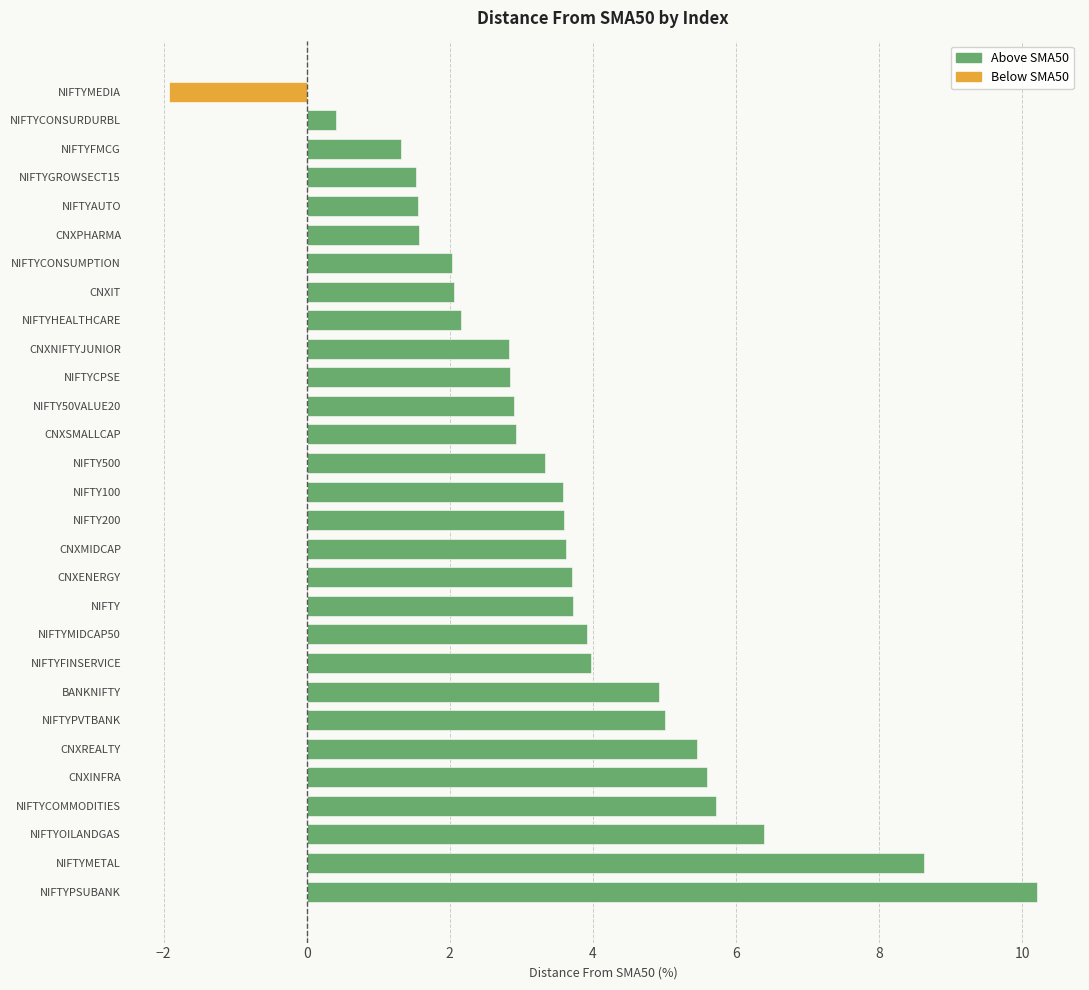

List the series in order of their overall mean, lowest first.

Below SMA50, Above SMA50